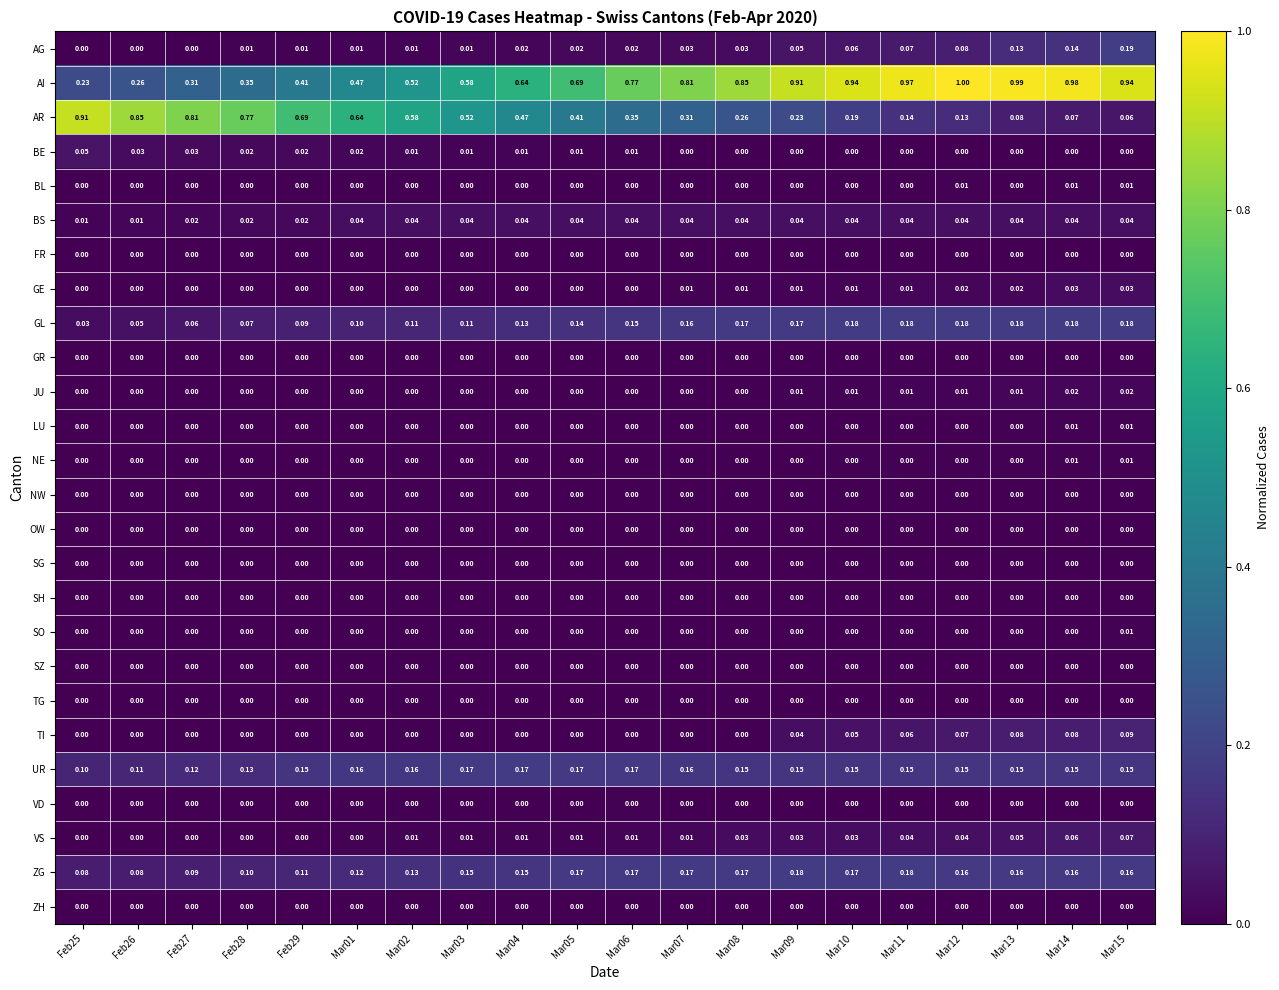

Between Feb25 and Mar08, which series saw the biggest shift?

AR